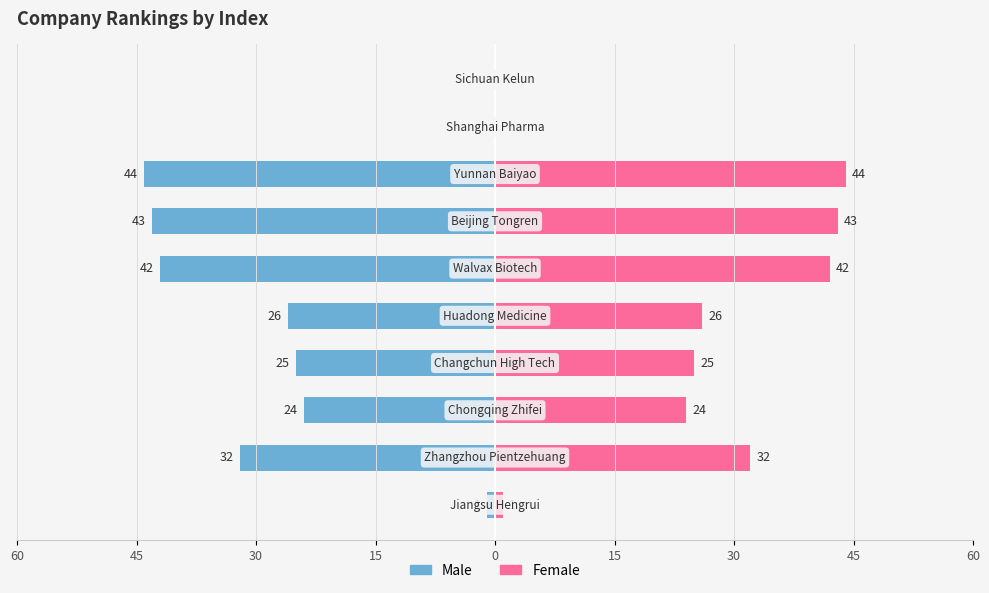

Is the value of Male at 45 greater than the value of Female at 60?

No